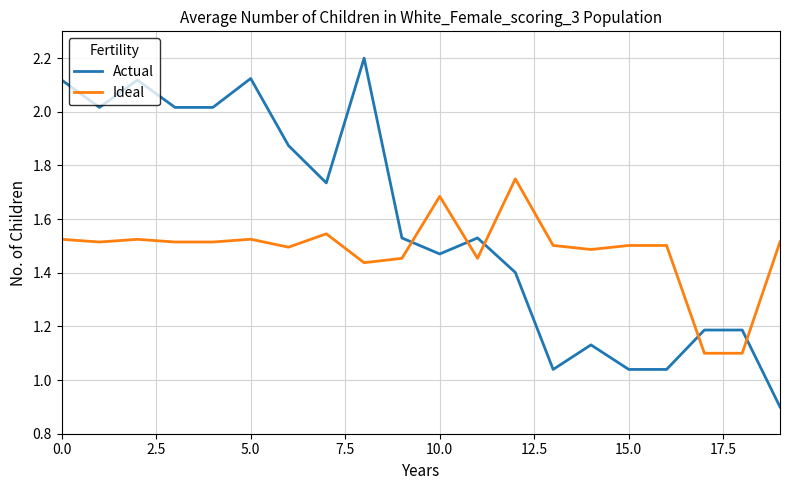

Which series has the largest total across all categories?

Actual